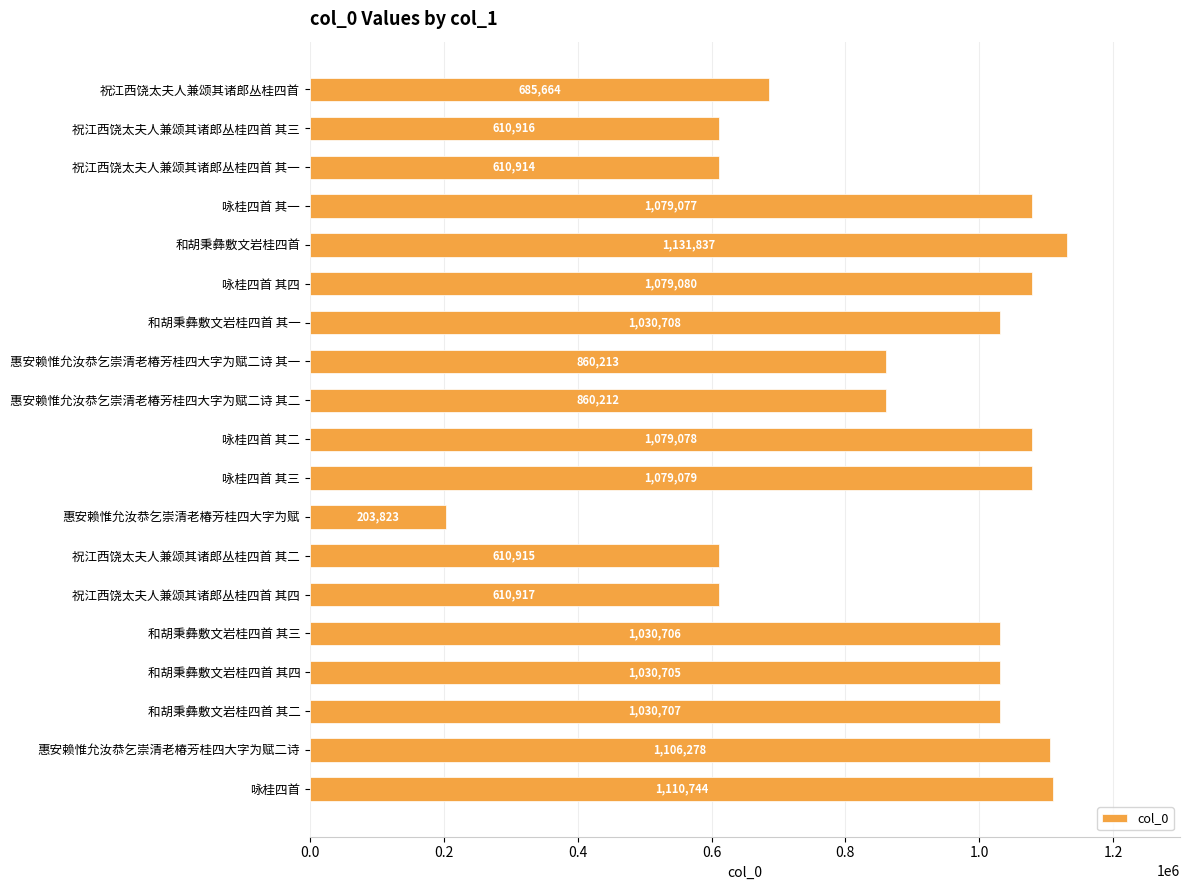

What is the difference between the maximum and minimum values?

928014